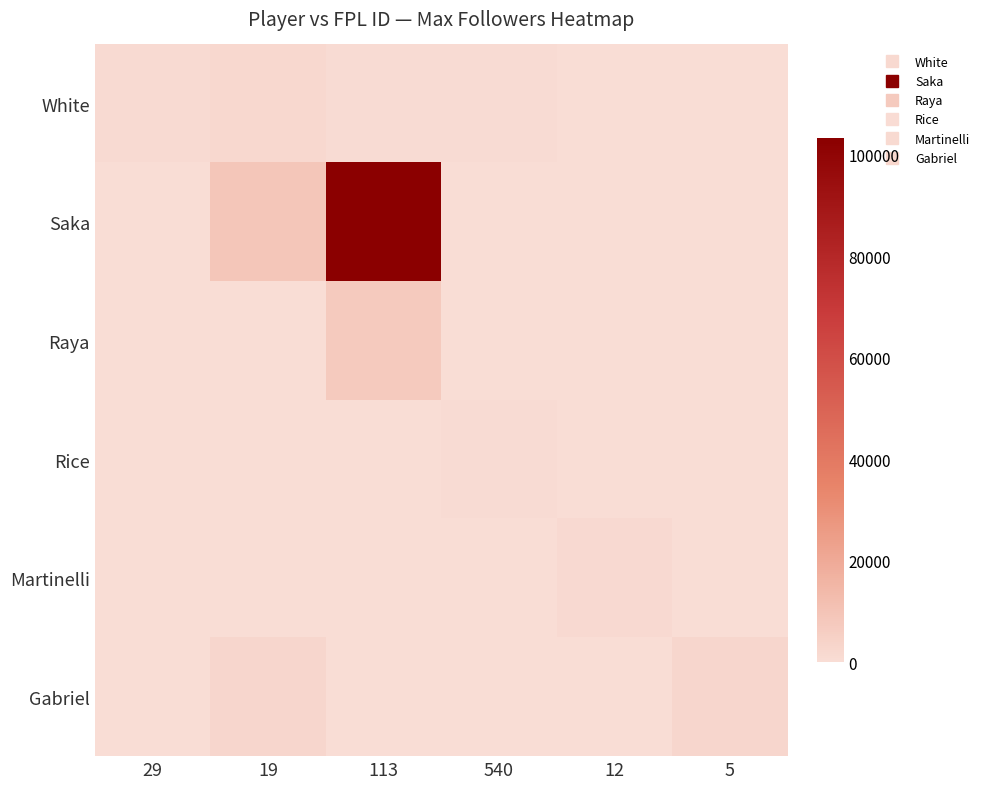

Reading left to right, list all the values displayed in this chart.

White: 29=994	19=1651	113=589	540=589	12=0	5=0
Saka: 29=0	19=9100	113=103266	540=0	12=0	5=0
Raya: 29=0	19=0	113=7420	540=0	12=0	5=0
Rice: 29=0	19=0	113=0	540=589	12=0	5=0
Martinelli: 29=0	19=0	113=0	540=0	12=1279	5=0
Gabriel: 29=0	19=2540	113=0	540=0	12=0	5=2540